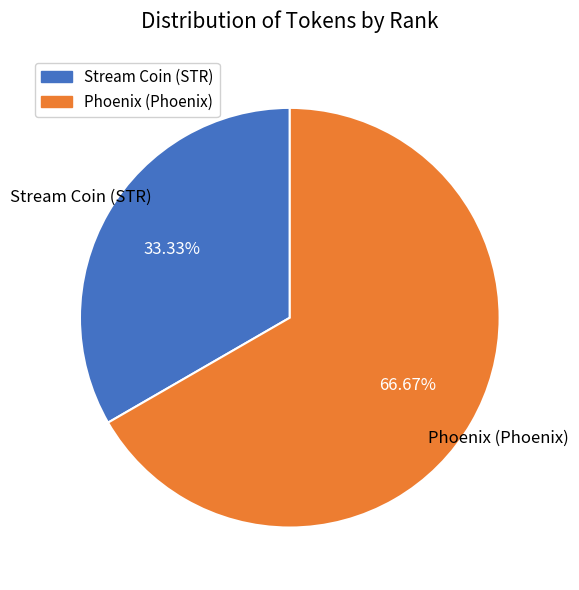

Is the sum of Stream Coin (STR) and Phoenix (Phoenix) greater than half?

Yes